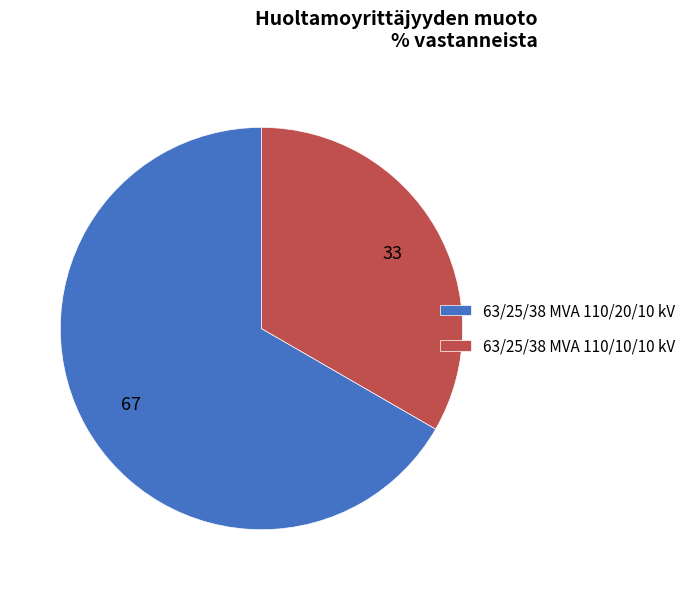

Between 63/25/38 MVA 110/20/10 kV and 63/25/38 MVA 110/10/10 kV, which is larger?

63/25/38 MVA 110/20/10 kV